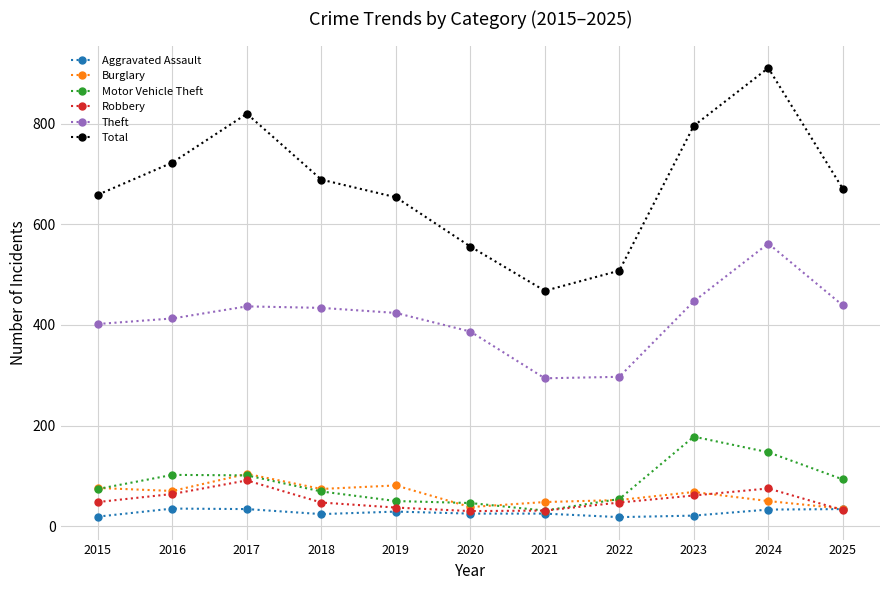

What is the sum of the Burglary values at 2019 and 2016?

151